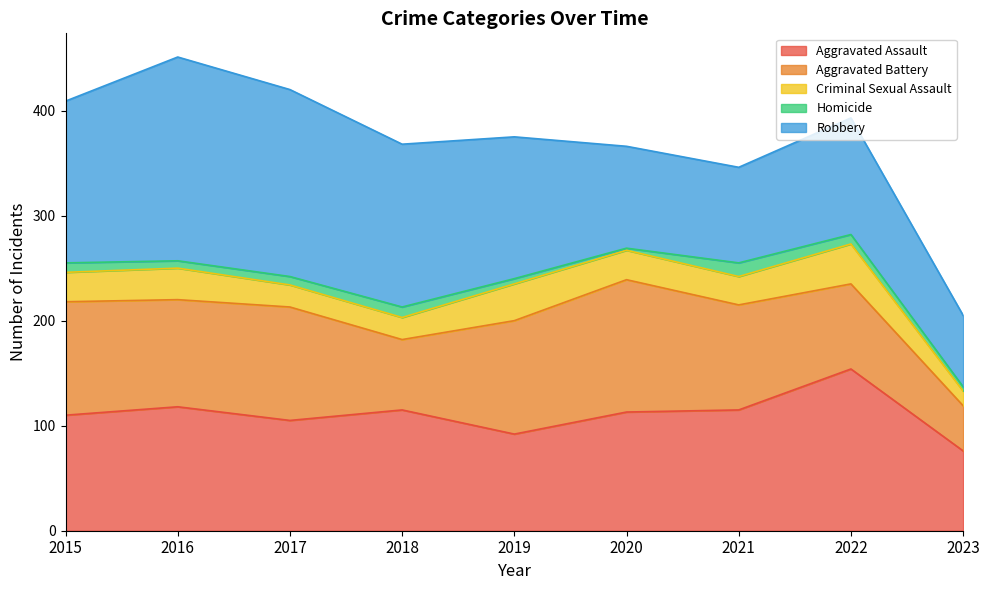

At which label does Aggravated Battery reach its minimum?

2023